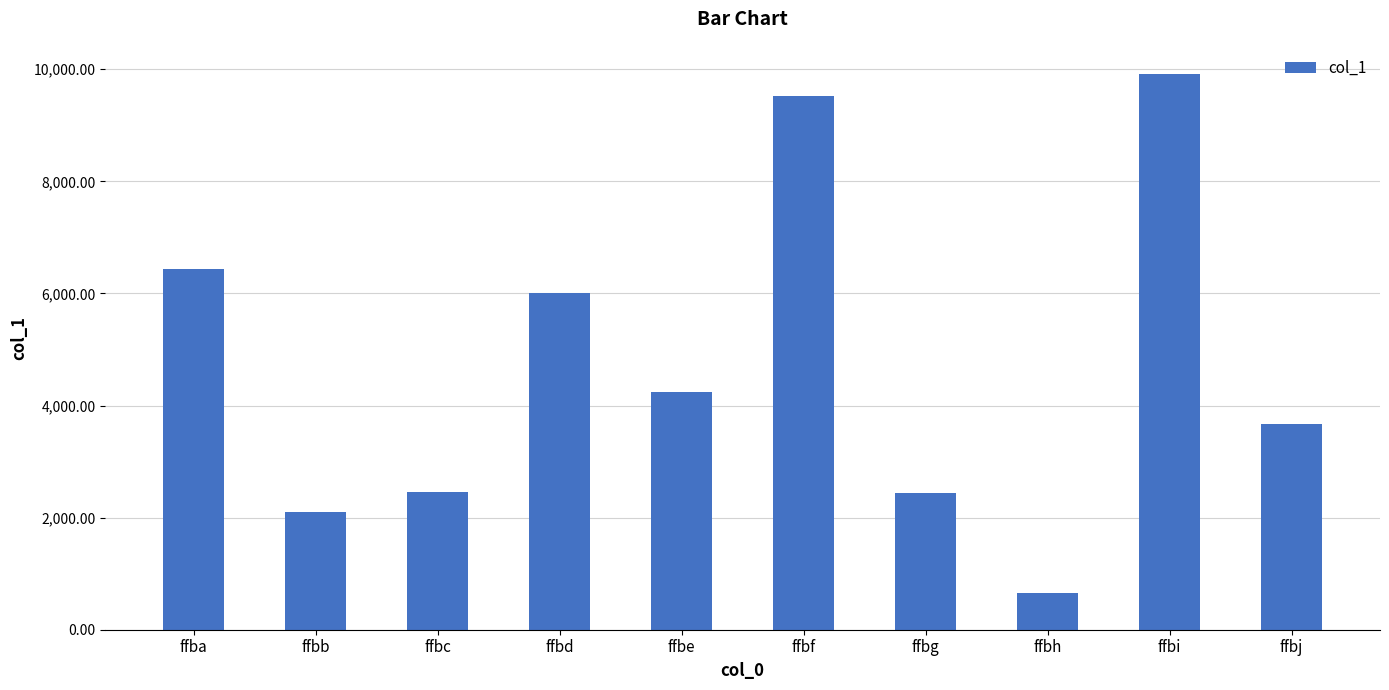

The value at ffbc is 2454. True or false?

True